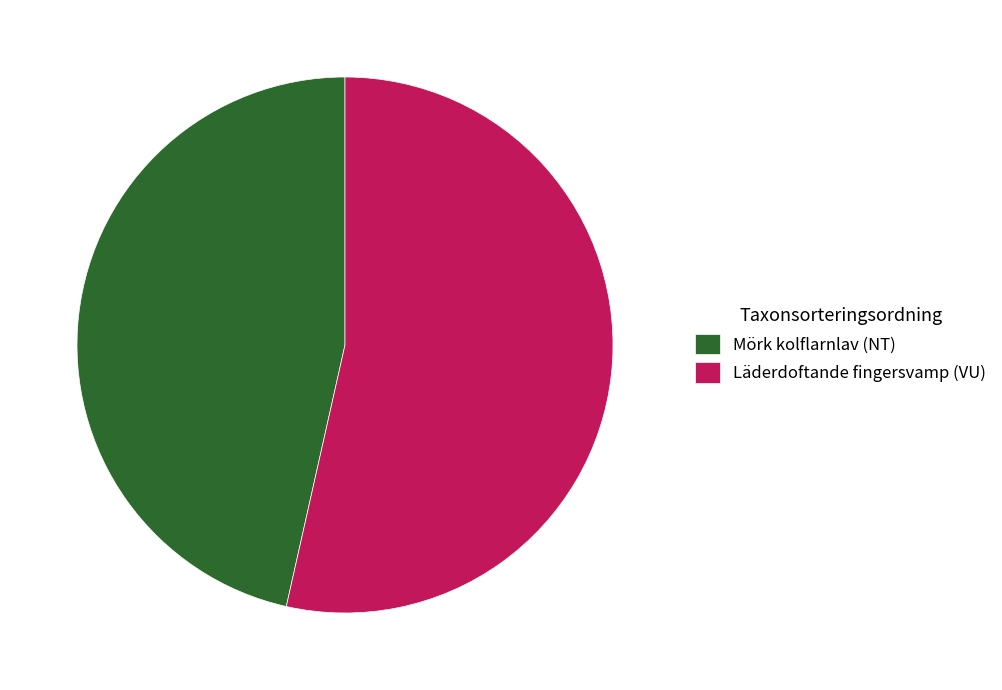

How many segments does this pie chart have?

2